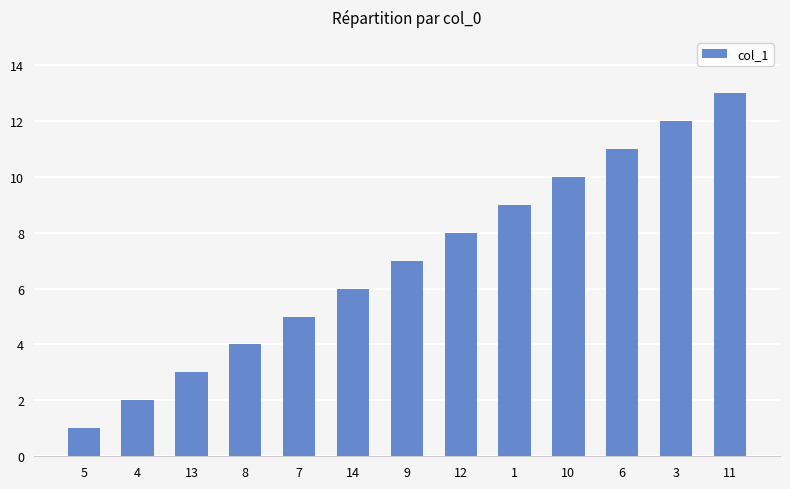

True or false: the data shows 1 at 4.

False